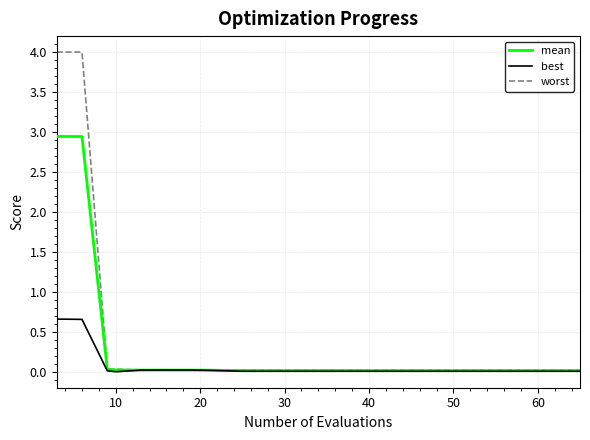

List the series in order of their overall mean, highest first.

worst, mean, best